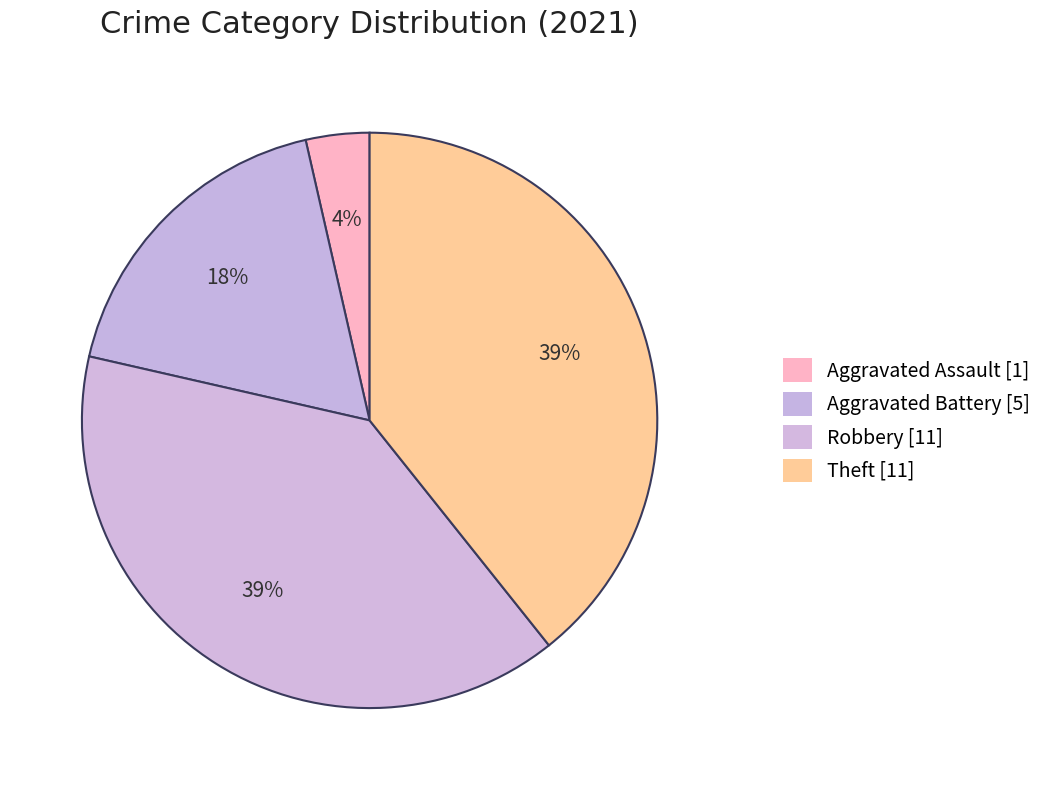

What is the largest slice in the pie chart?

Robbery